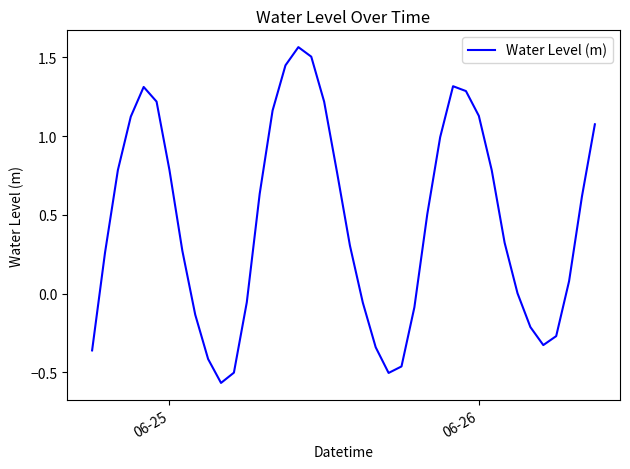

What is the difference between the maximum and minimum values?

2.1